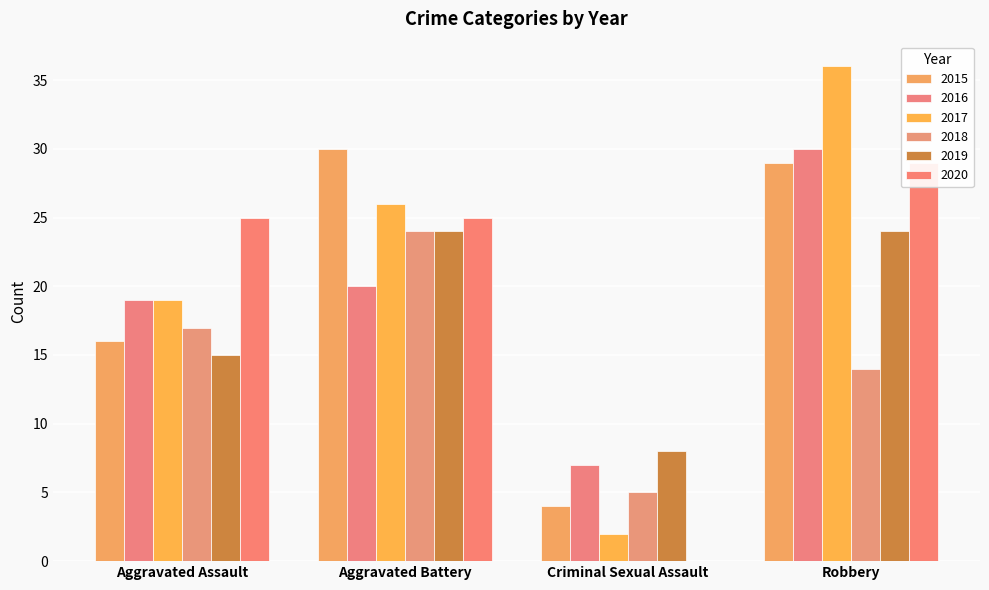

Which label corresponds to the largest value in the chart?

Robbery